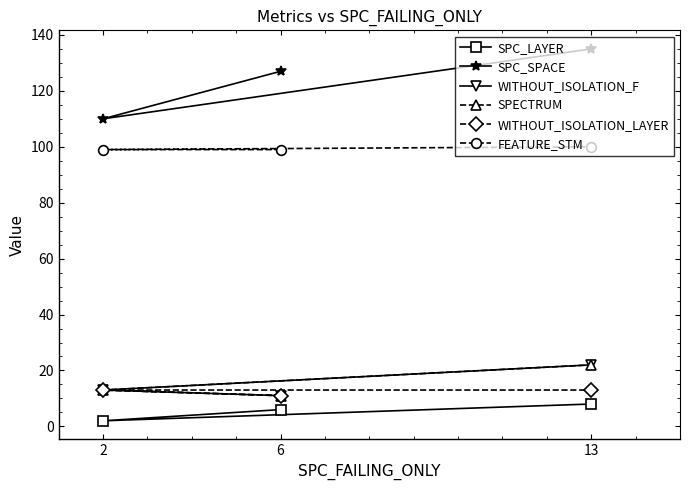

What is the value of the SPC_SPACE point at the 1st from the left?

110